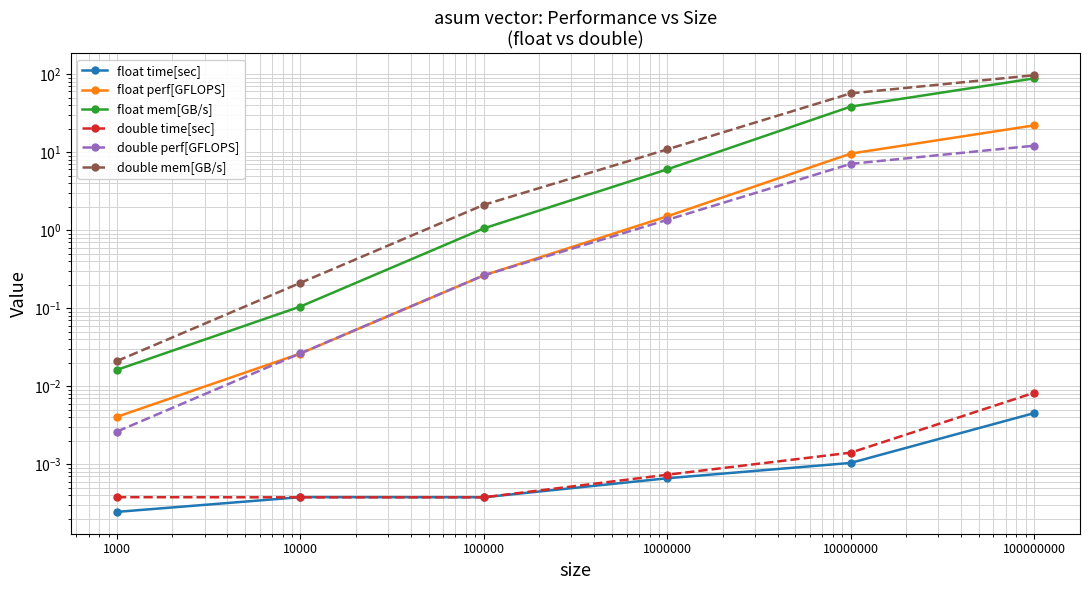

What is the difference between the highest and lowest values at 100000?

2.1